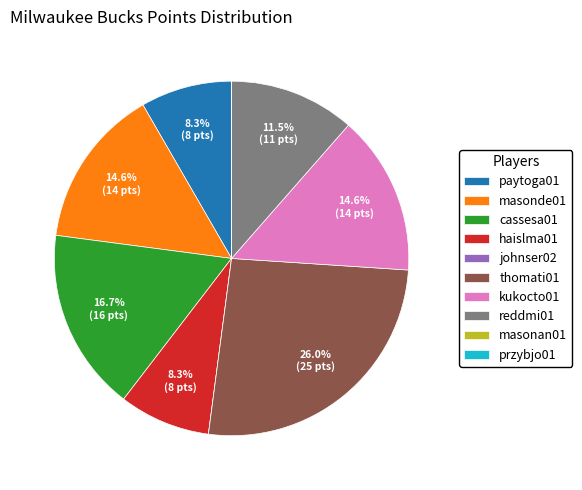

Does thomati01 account for over 50% of the chart?

No